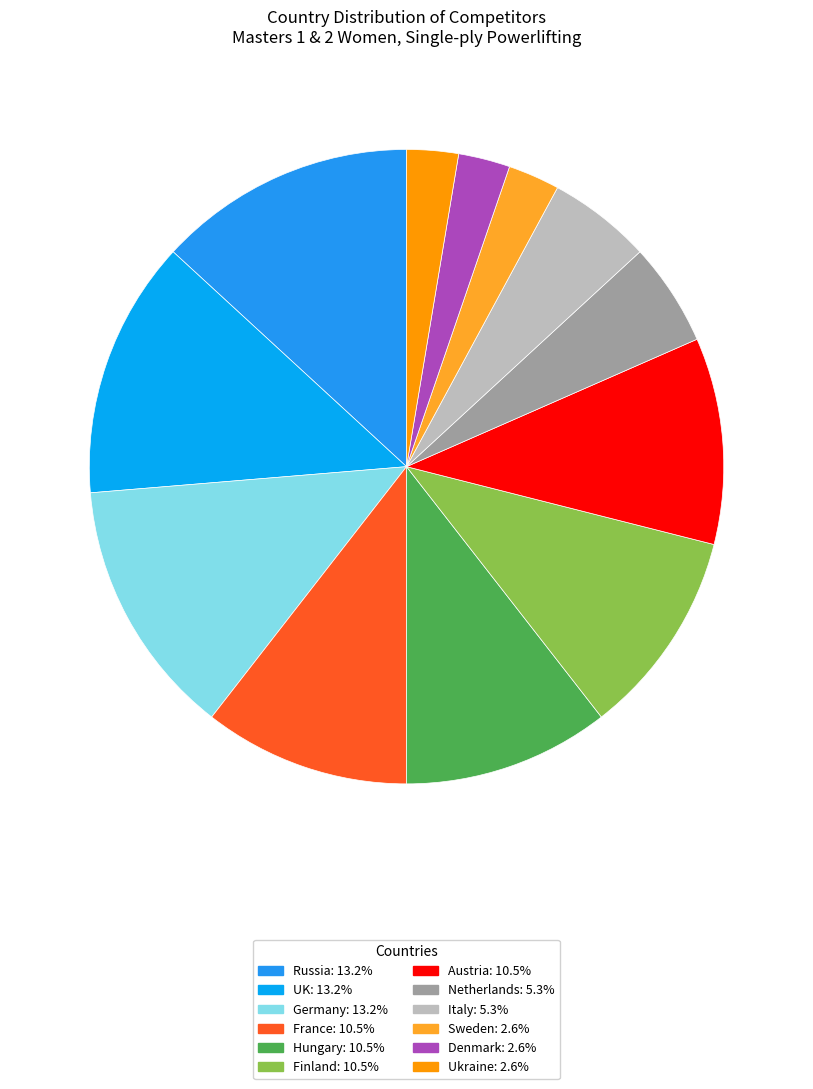

How many slices are in this pie chart?

12